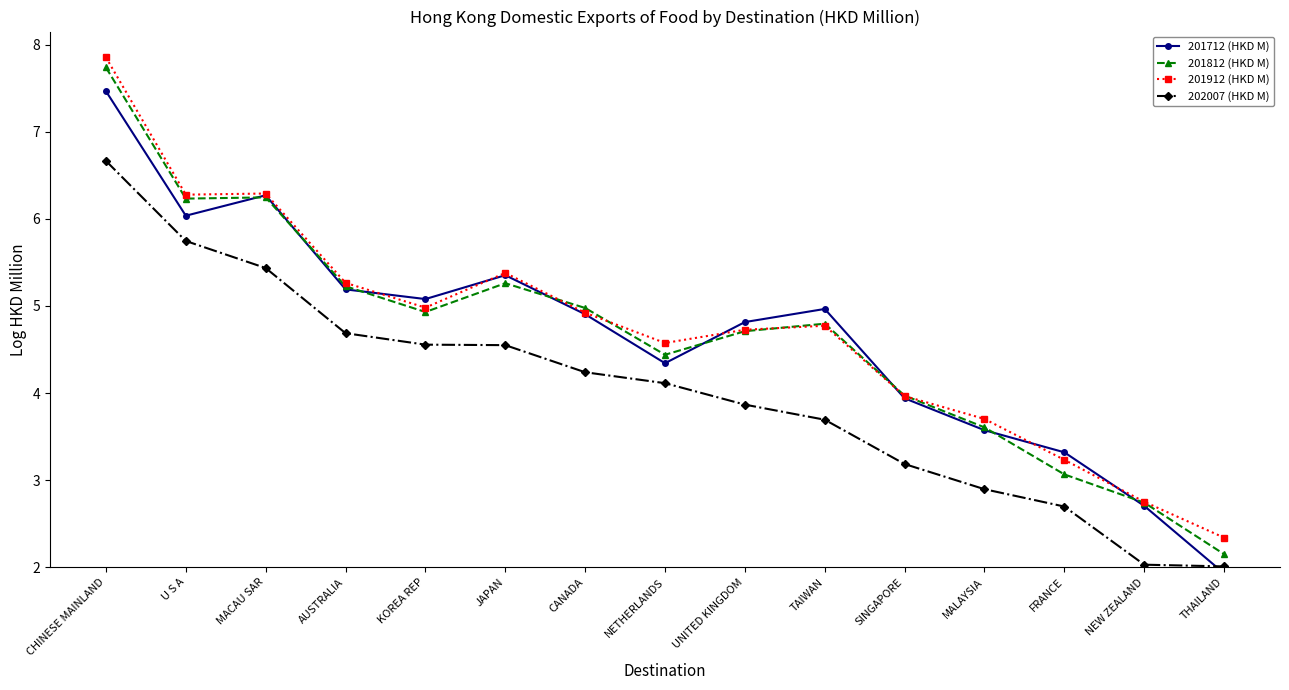

Which series ends up on top after the final intersection of 201712 (HKD M) and 201812 (HKD M)?

201812 (HKD M)